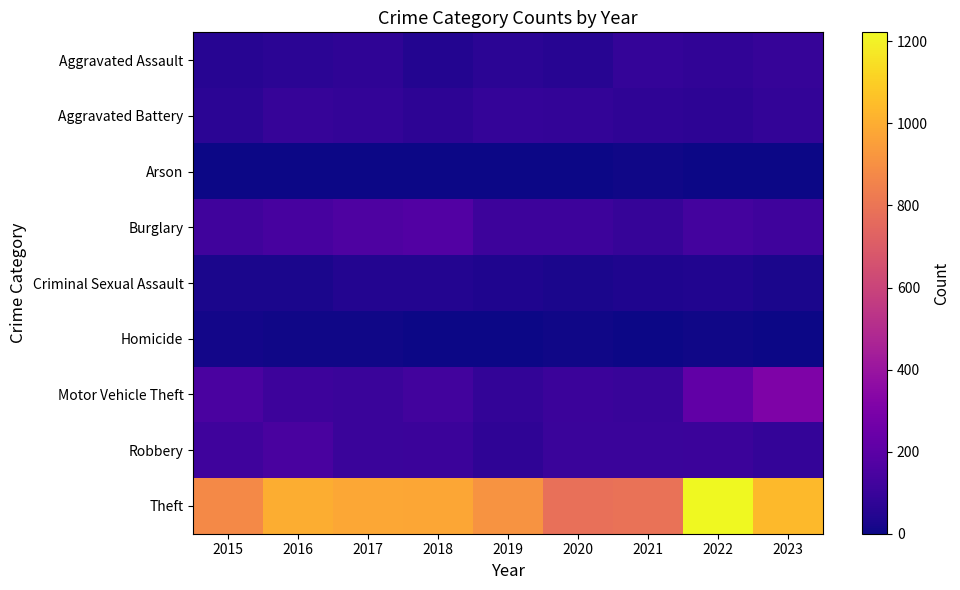

Count the number of categories in the chart.

9